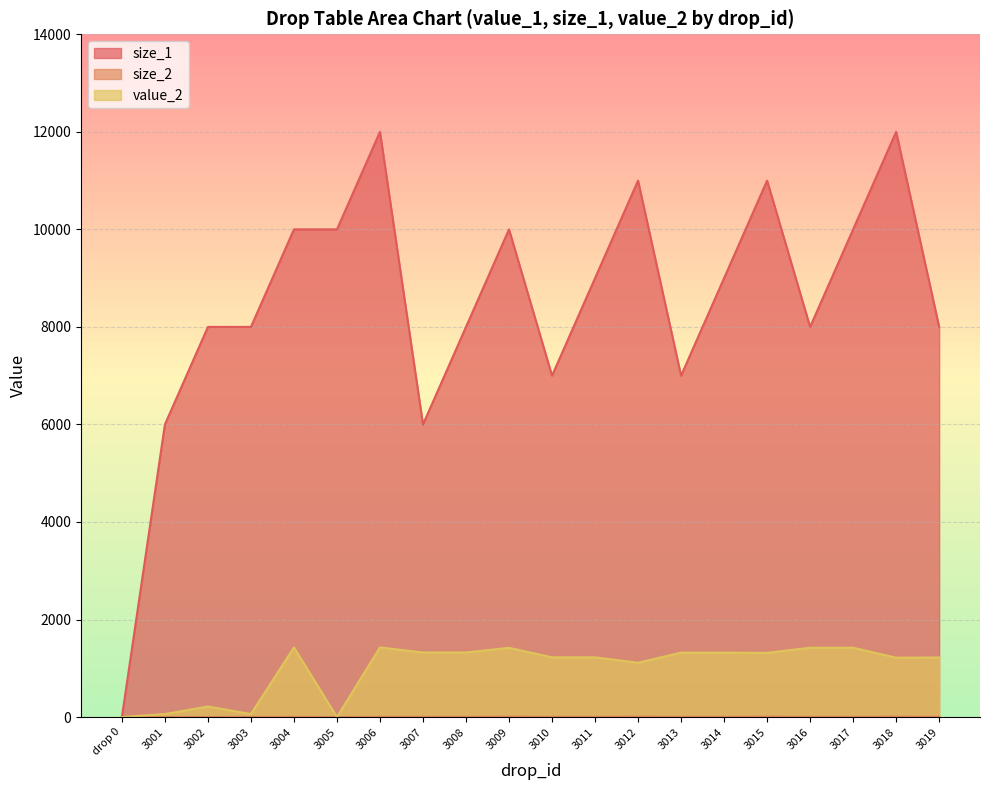

What position from the right is 3011?

9